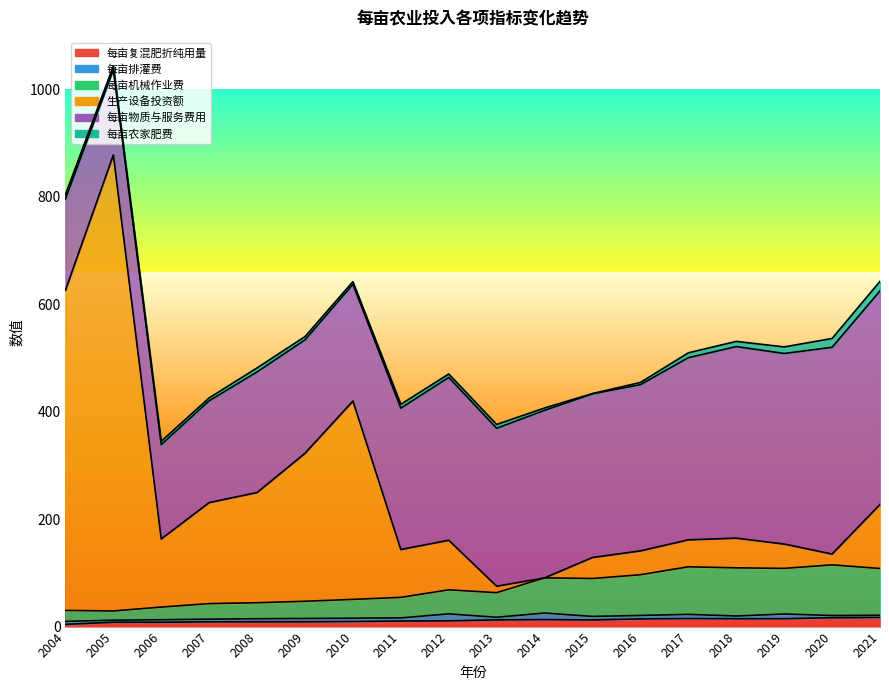

What is the approximate value of 每亩复混肥折纯用量 at 2008?

9.0